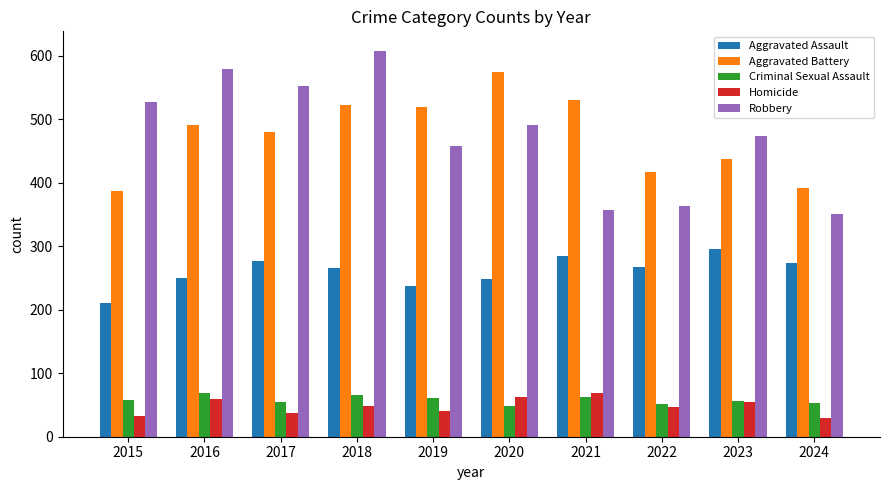

What is the difference between the highest and lowest values at 2018?

559